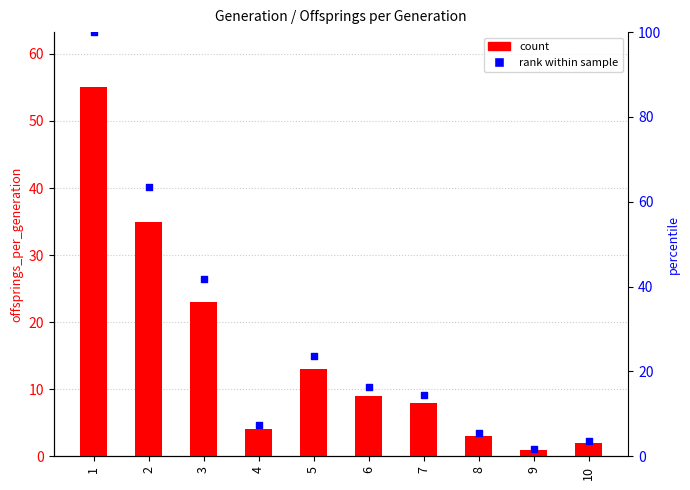

Which series has the widest spread of Y values?

rank